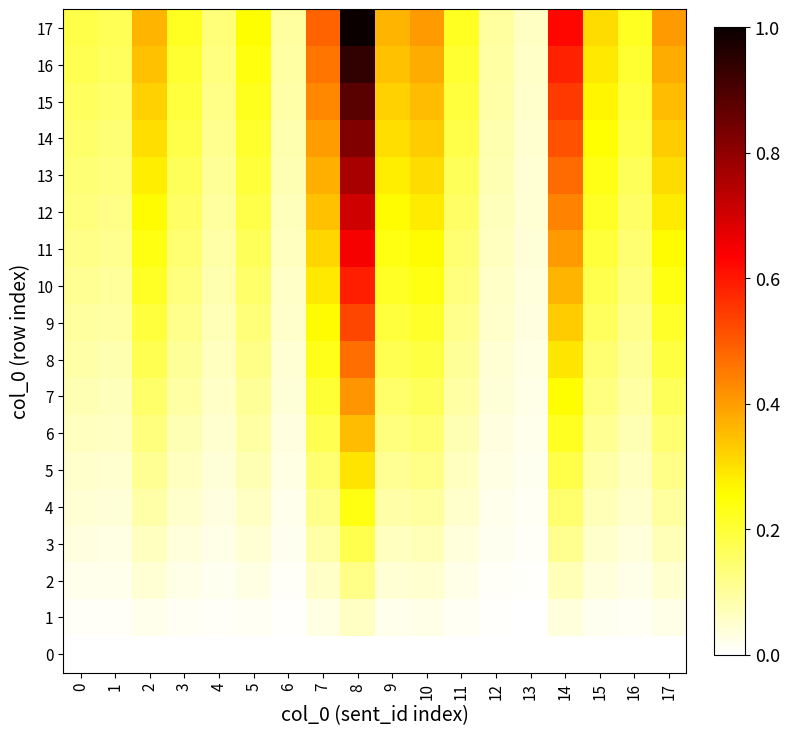

Between 1 and 7, which is larger?

1